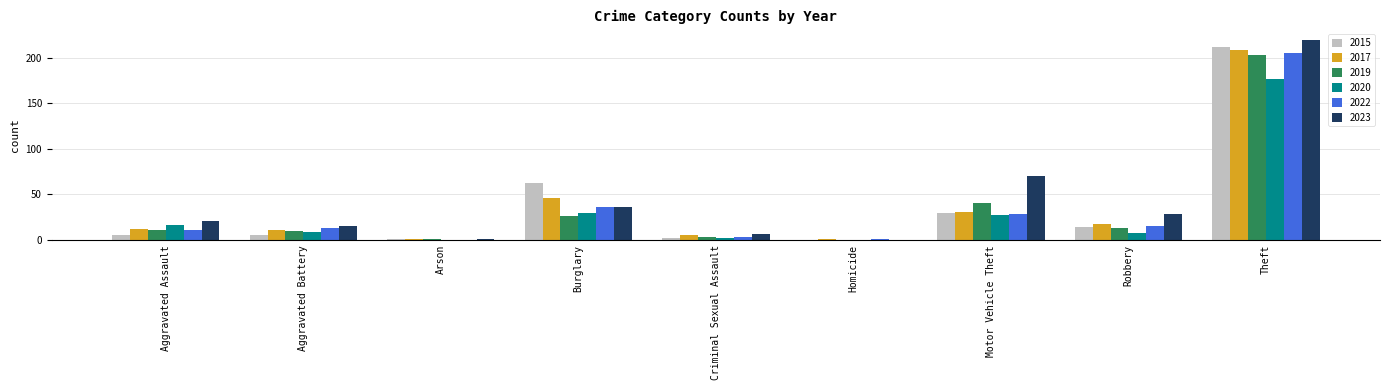

How many values in 2022 are above zero?

8